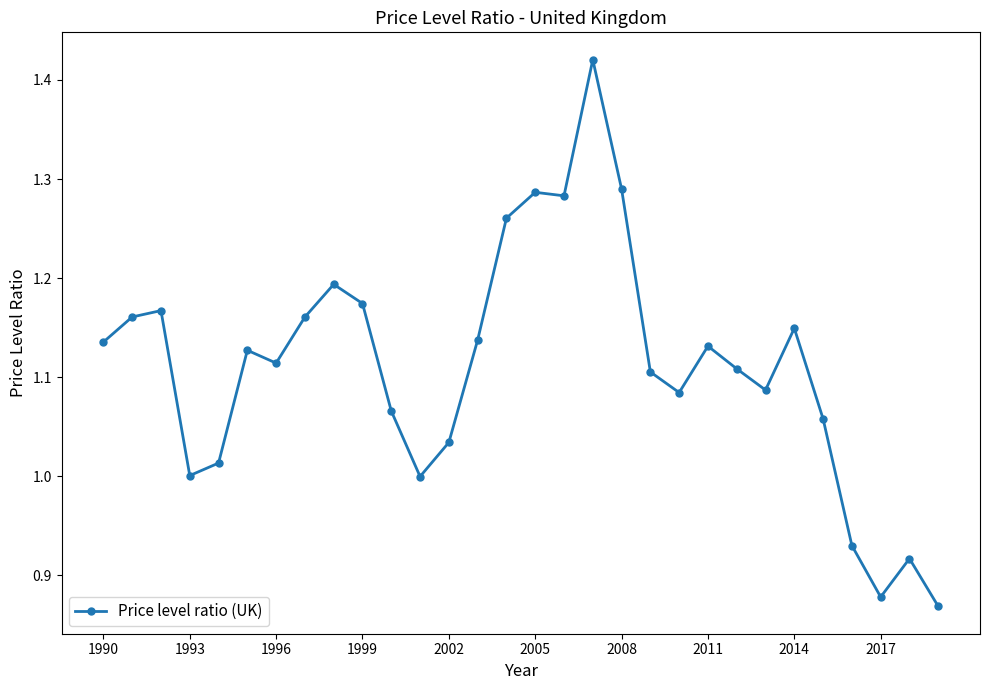

What is the difference between the maximum and minimum values?

0.6